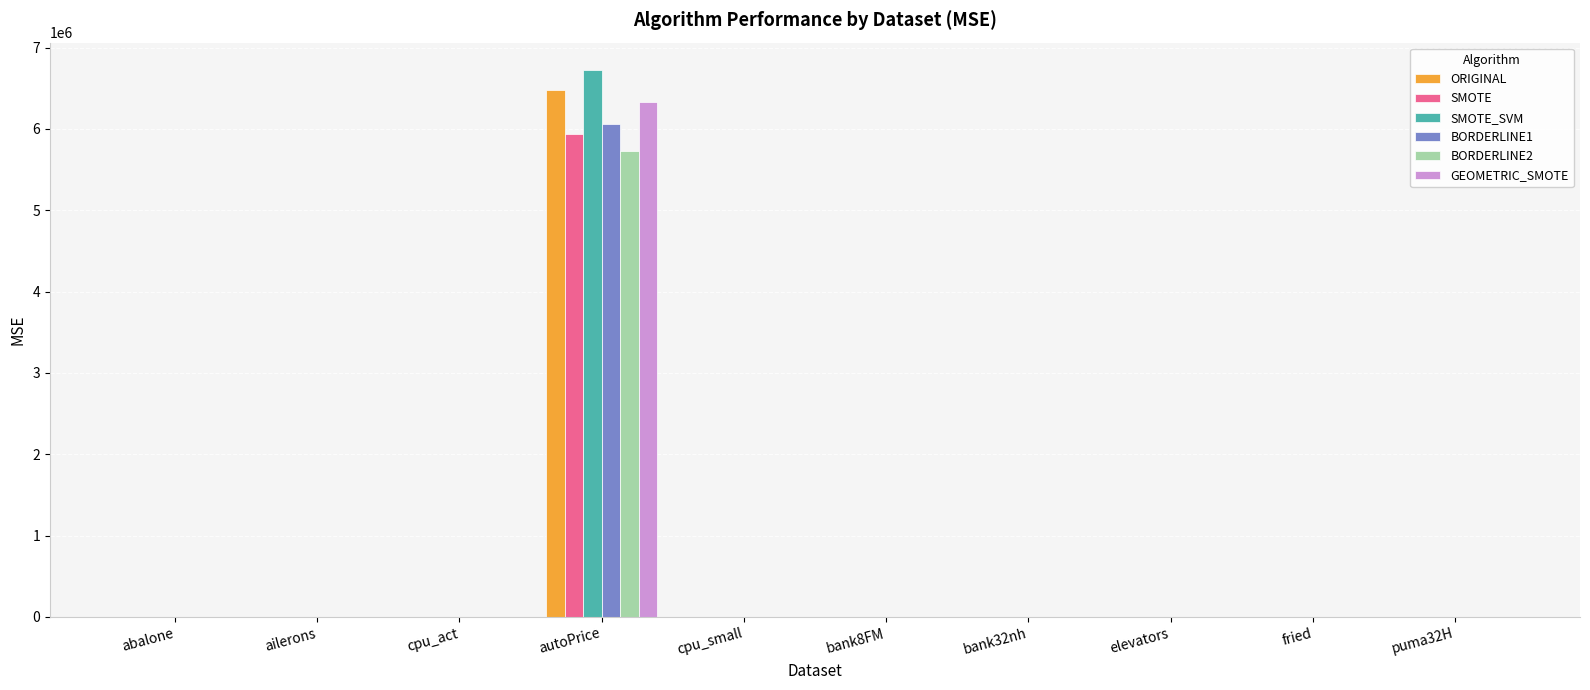

What is the total value across all series at cpu_small?

201.0